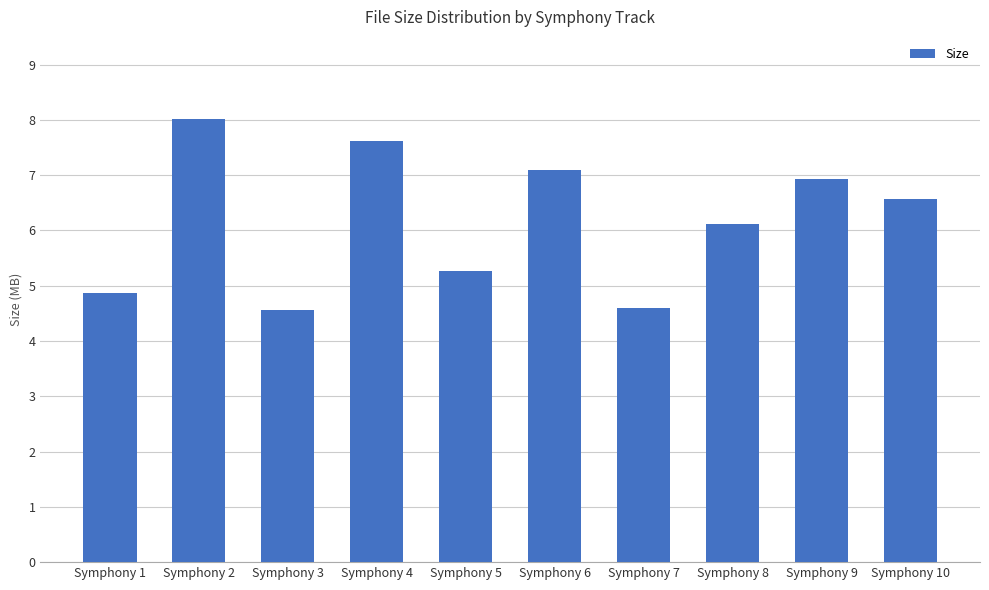

Does the chart contain any negative values?

No